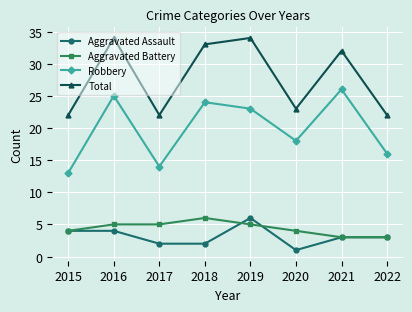

Reading left to right, list all the values displayed in this chart.

Aggravated Assault: 2015=4	2016=4	2017=2	2018=2	2019=6	2020=1	2021=3	2022=3
Aggravated Battery: 2015=4	2016=5	2017=5	2018=6	2019=5	2020=4	2021=3	2022=3
Robbery: 2015=13	2016=25	2017=14	2018=24	2019=23	2020=18	2021=26	2022=16
Total: 2015=22	2016=34	2017=22	2018=33	2019=34	2020=23	2021=32	2022=22